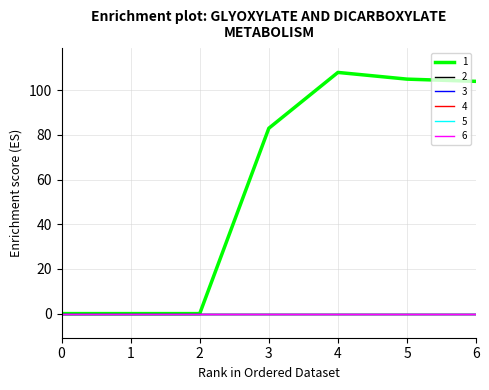

Which series has the largest range (max minus min)?

1